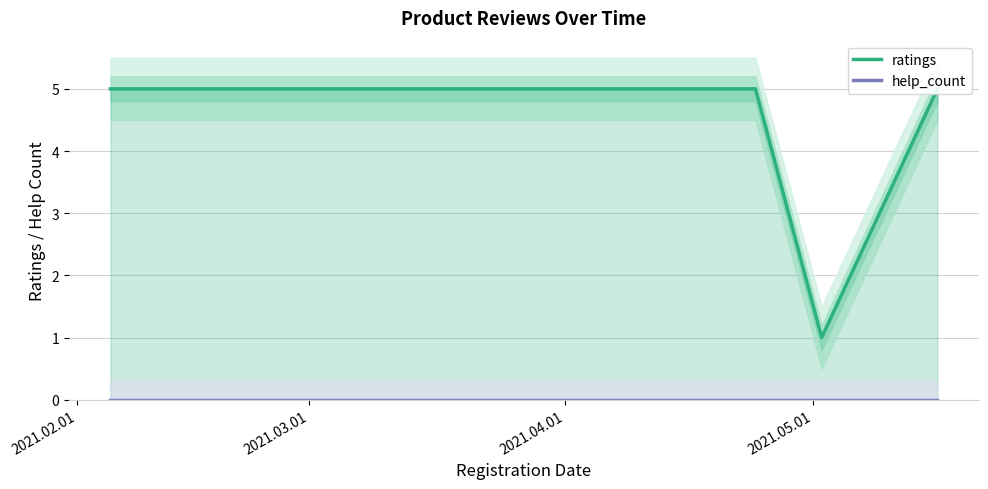

What is the total value across all series at 2021.04.01?

5